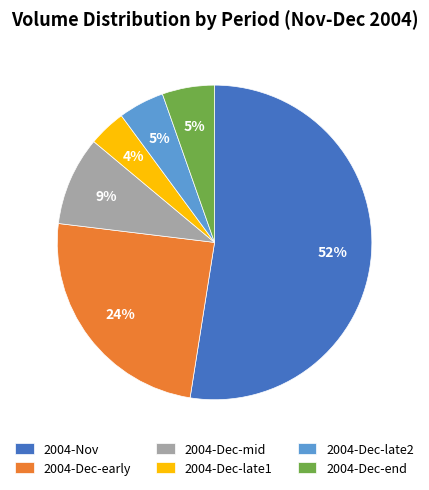

What is the smallest slice in the pie chart?

2004-Dec-late1